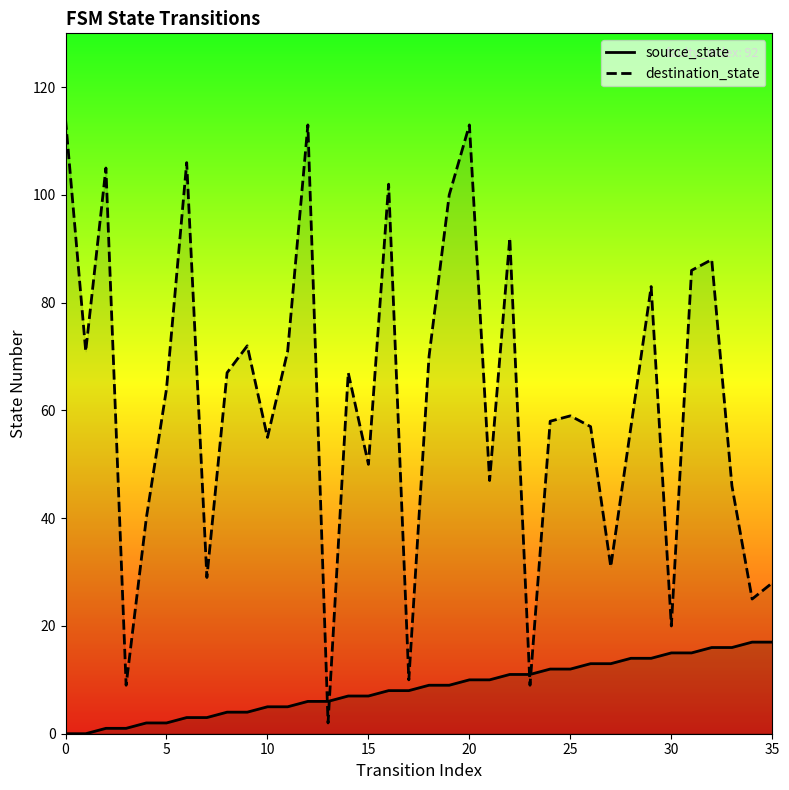

Does the chart display data point markers on the line(s)?

No